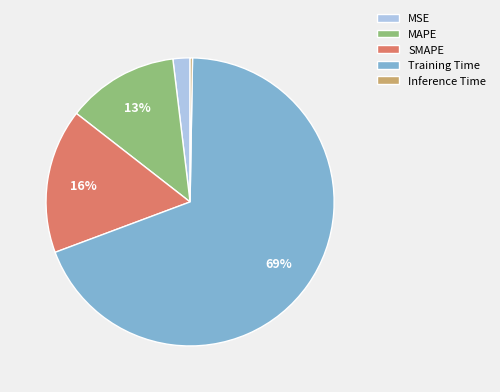

Is the sum of Training Time and MSE greater than half?

Yes